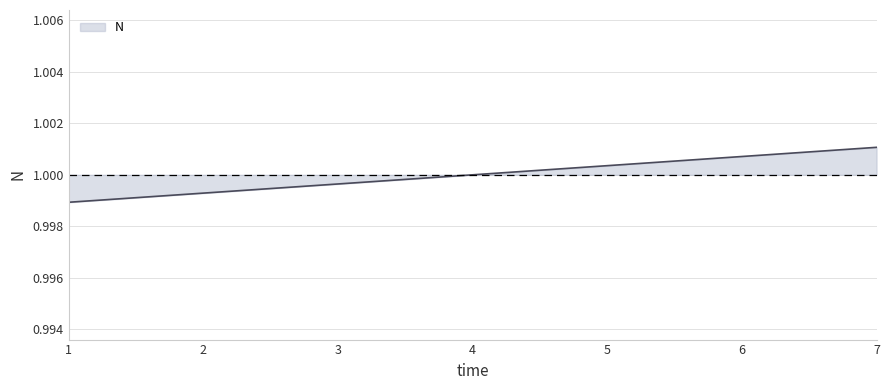

What is the sum of all values?

7.0